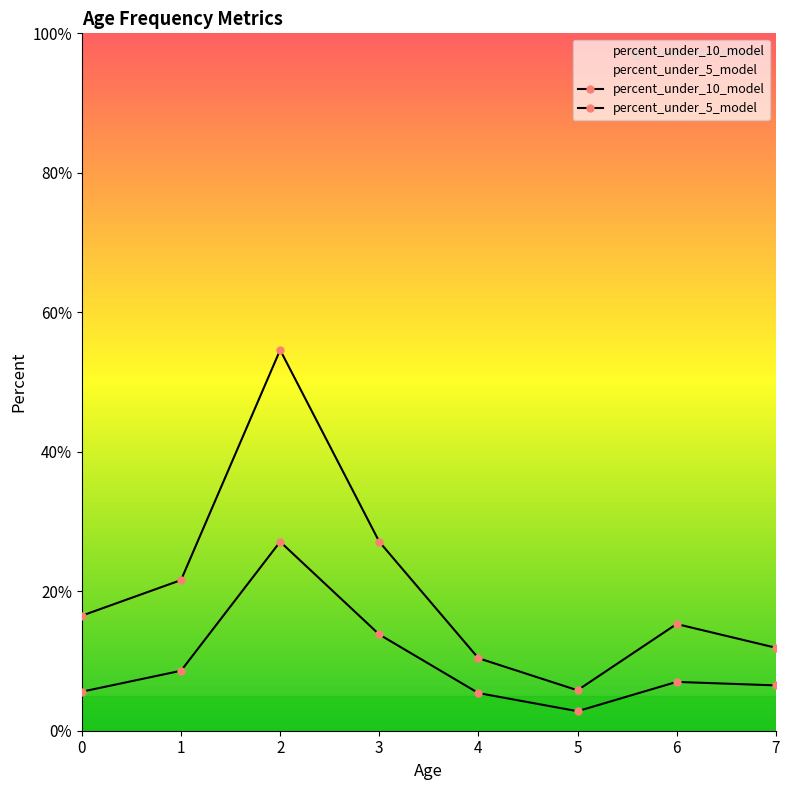

What are all the series names shown in the legend?

percent_under_10_model, percent_under_5_model